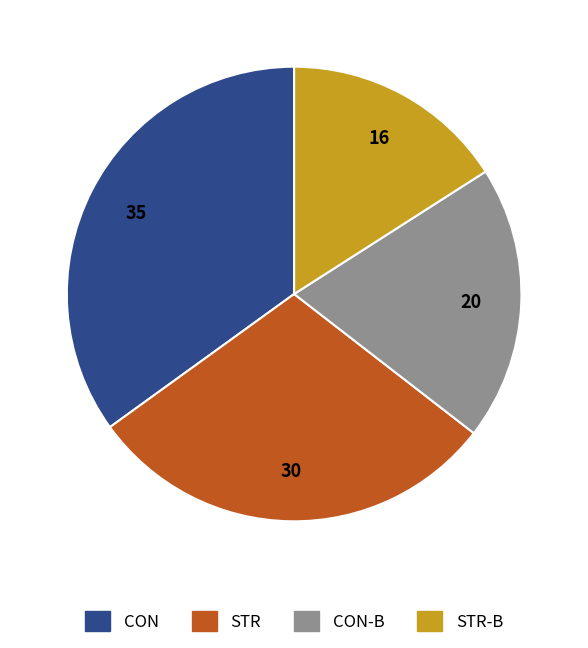

Is there any slice that represents more than half of the pie?

No